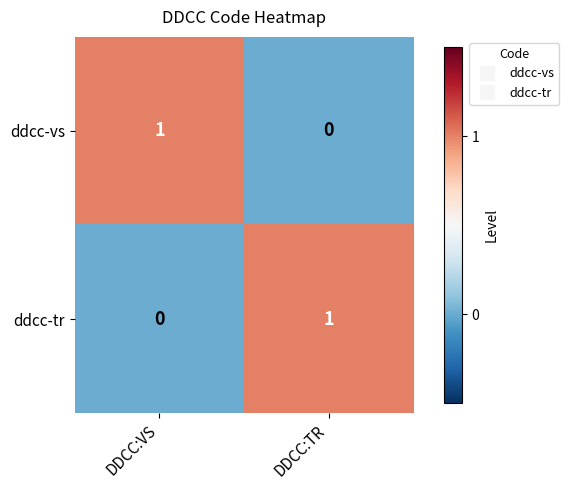

The value of ddcc-tr at DDCC:VS is 0. True or false?

True